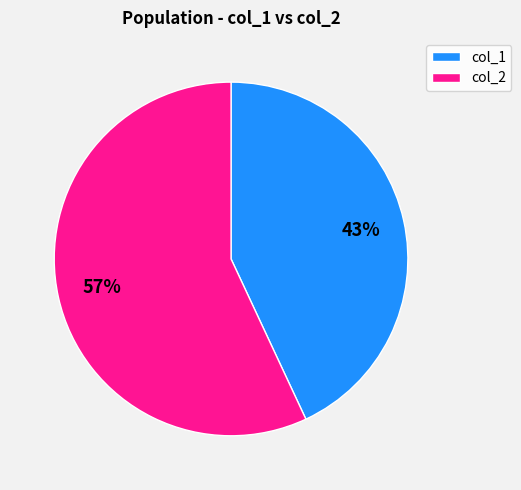

Which slice is the largest?

col_2